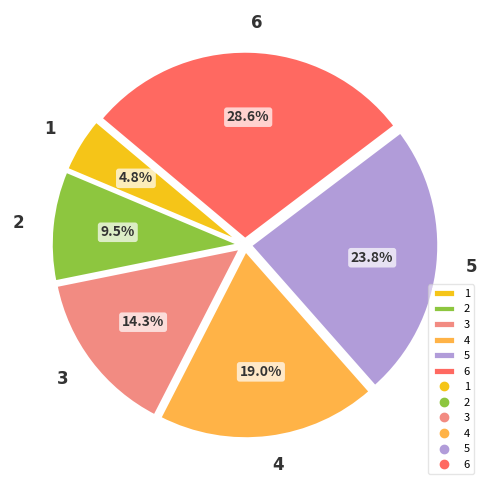

Rank the categories by value from lowest to highest.

1, 2, 3, 4, 5, 6